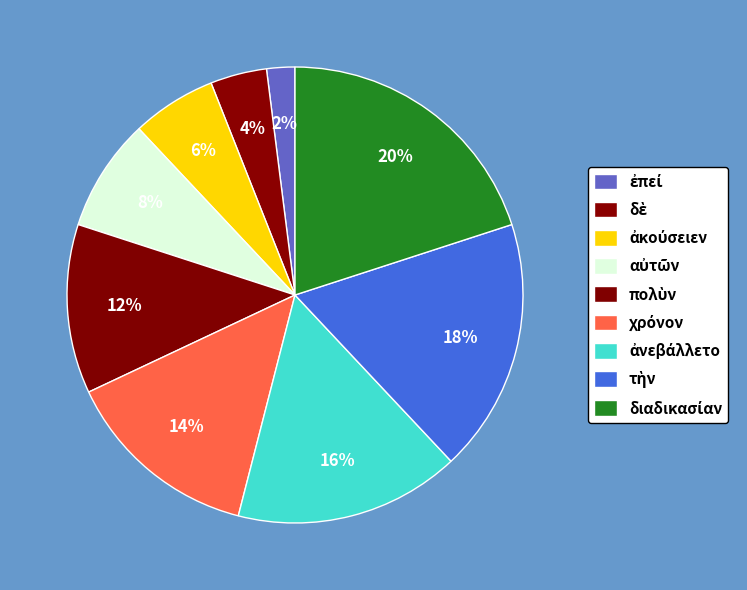

To the nearest percent, what percentage of the pie is διαδικασίαν?

20%